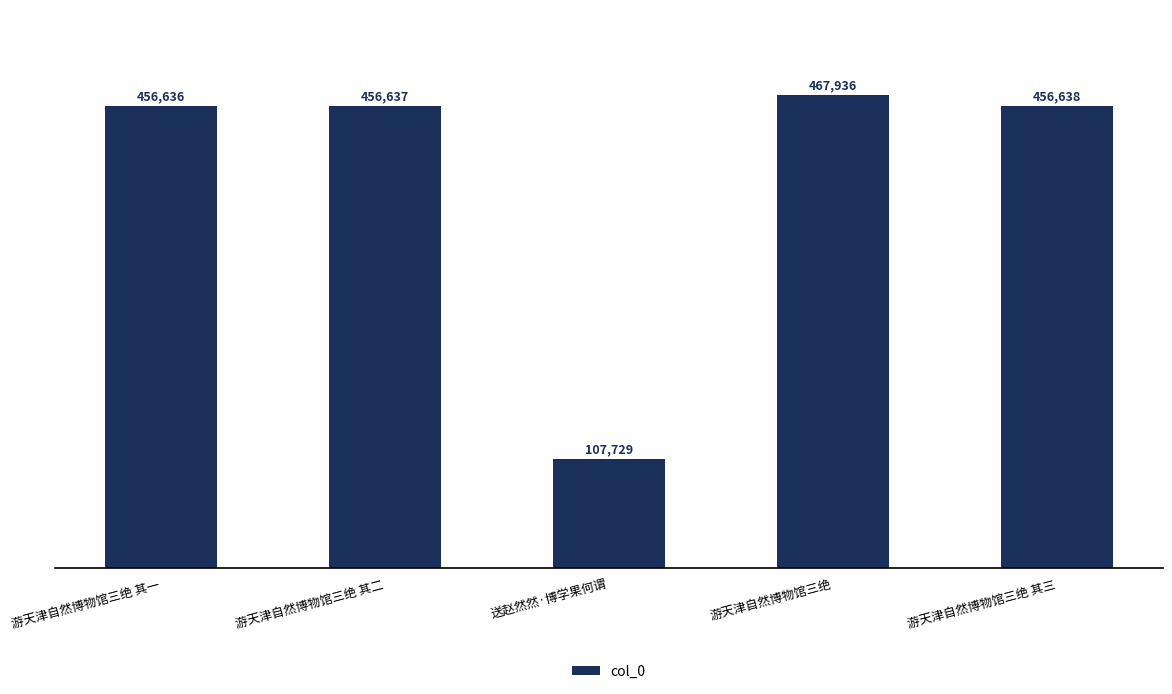

Where is the data nearest to the value 287832?

游天津自然博物馆三绝 其一